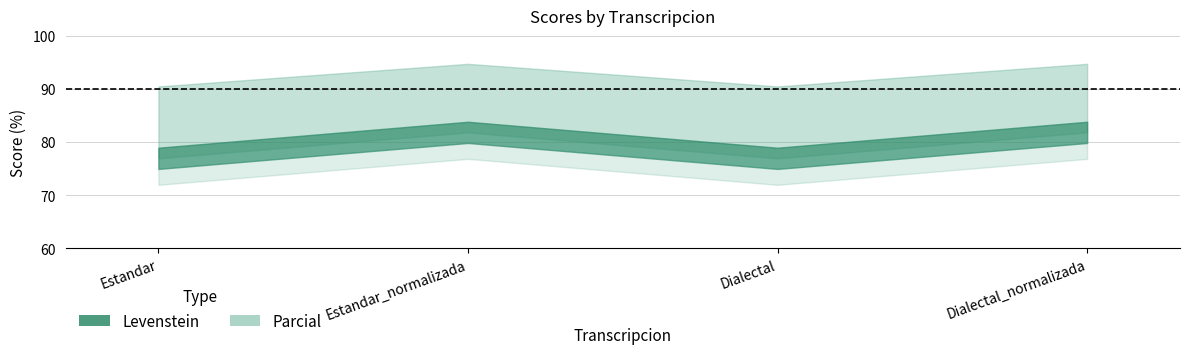

Which has a higher value, Dialectal_normalizada or Estandar?

Dialectal_normalizada